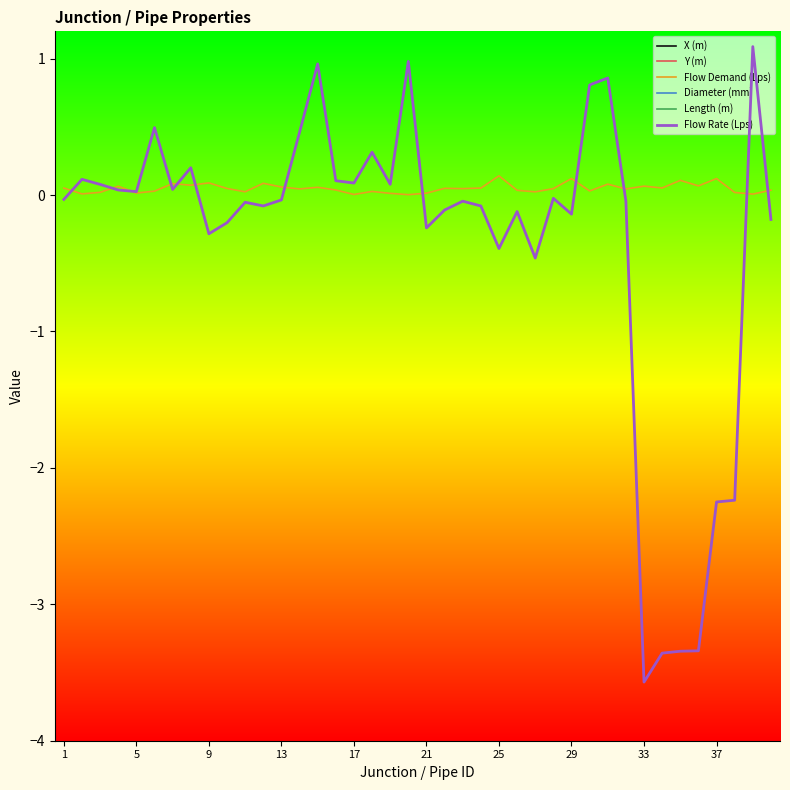

What are all the series names shown in the legend?

X (m), Y (m), Flow Demand (Lps), Diameter (mm), Length (m), Flow Rate (Lps)